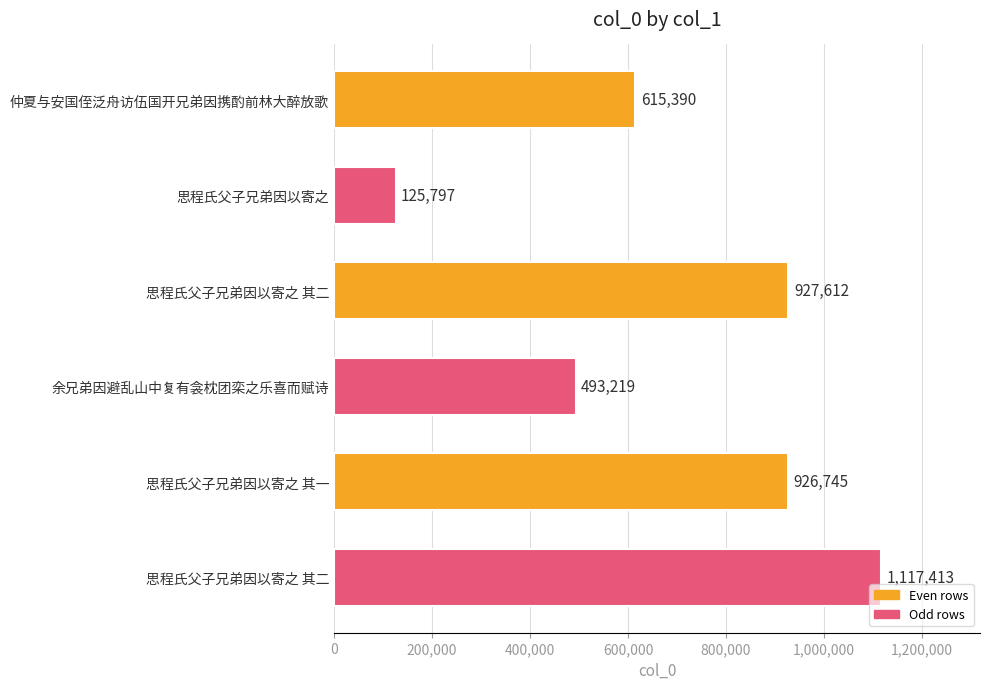

Does the chart contain any negative values?

No